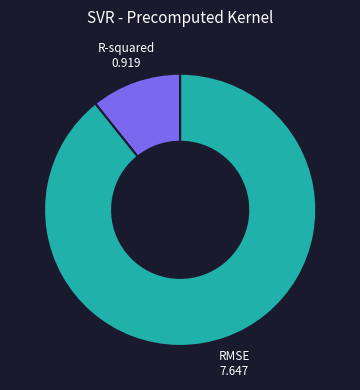

Which category has the biggest portion of the pie?

RMSE